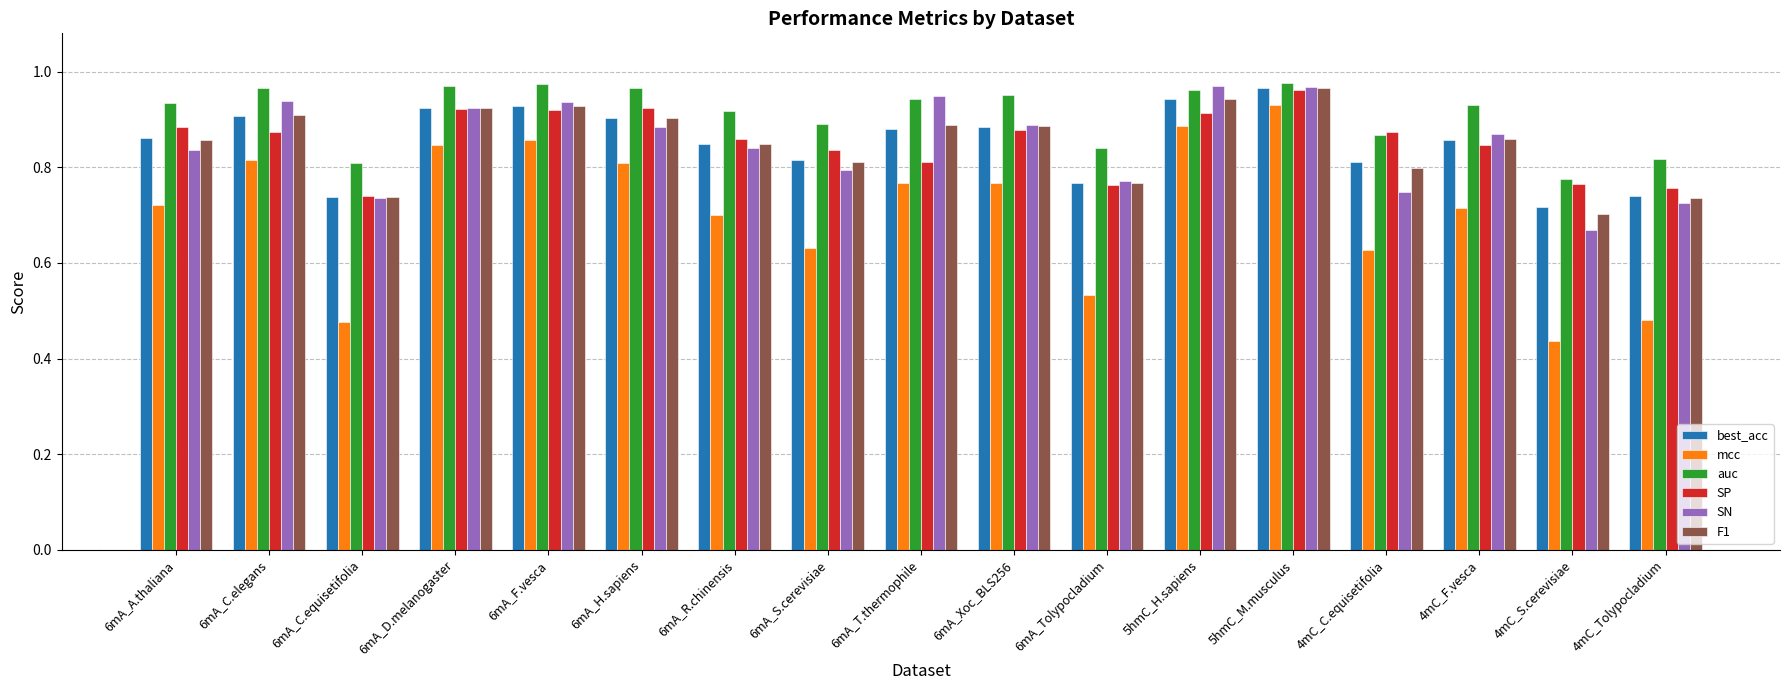

Which series has the largest total across all categories?

auc